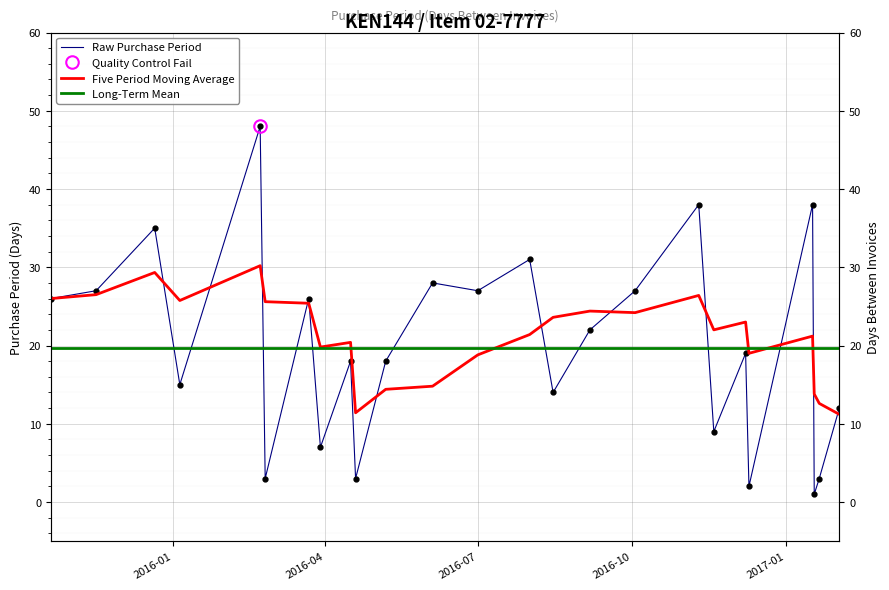

Where is the first local maximum?

2015-12-21